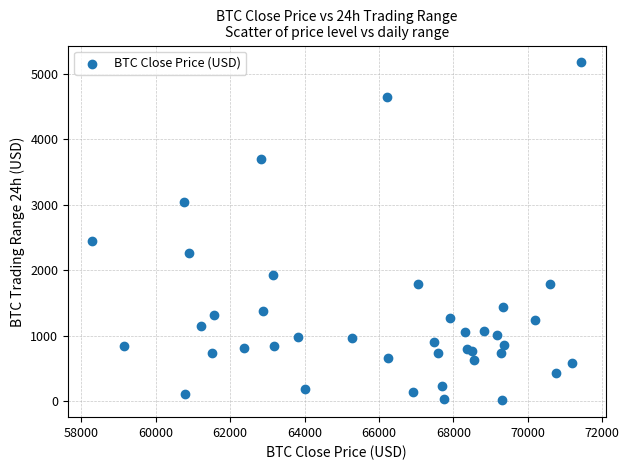

What Y value in the scatter plot is closest to 2593?

2451.9